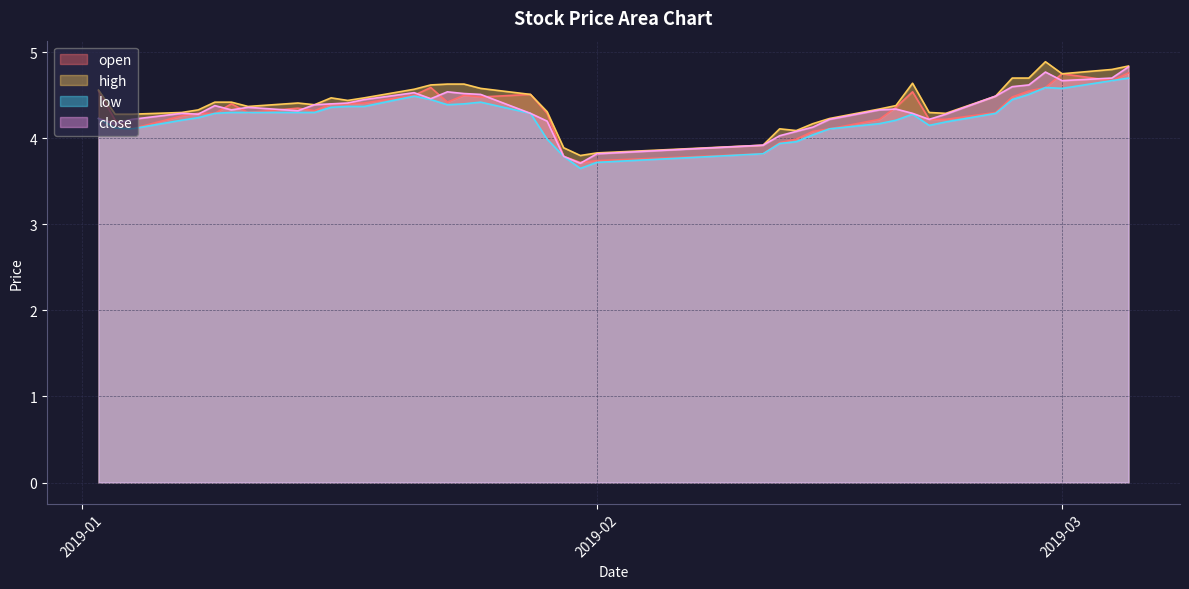

True or false: high and low cross at least once.

False